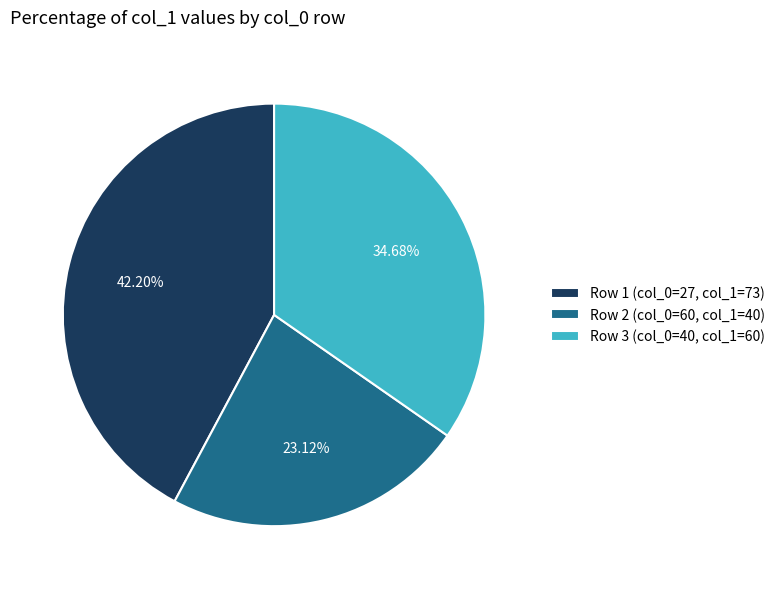

Which has a higher value, Row 3 (col_0=40, col_1=60) or Row 1 (col_0=27, col_1=73)?

Row 1 (col_0=27, col_1=73)